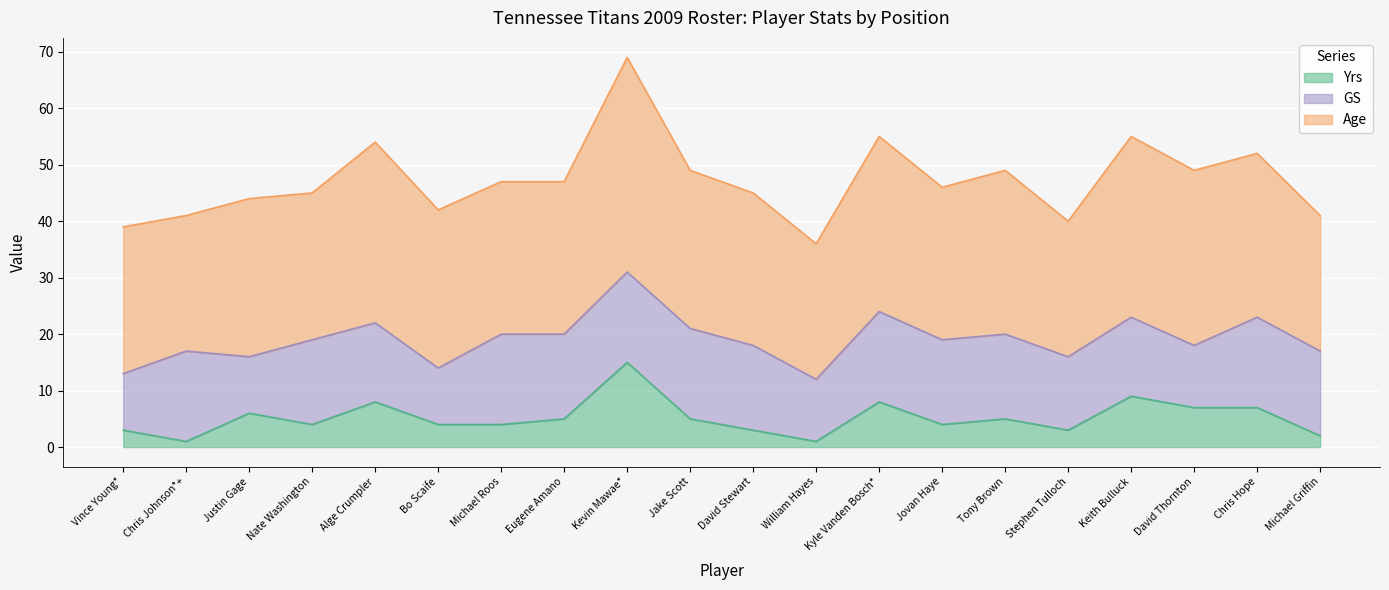

What is the label of the 16th point from the right?

Alge Crumpler